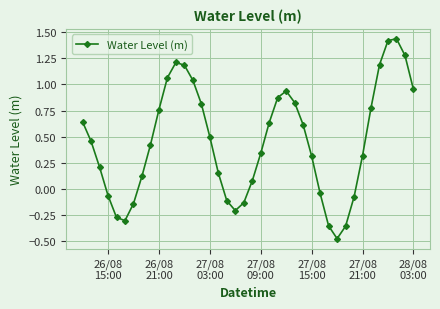

How many interior local valleys (lower than both neighbors) does the data have?

3